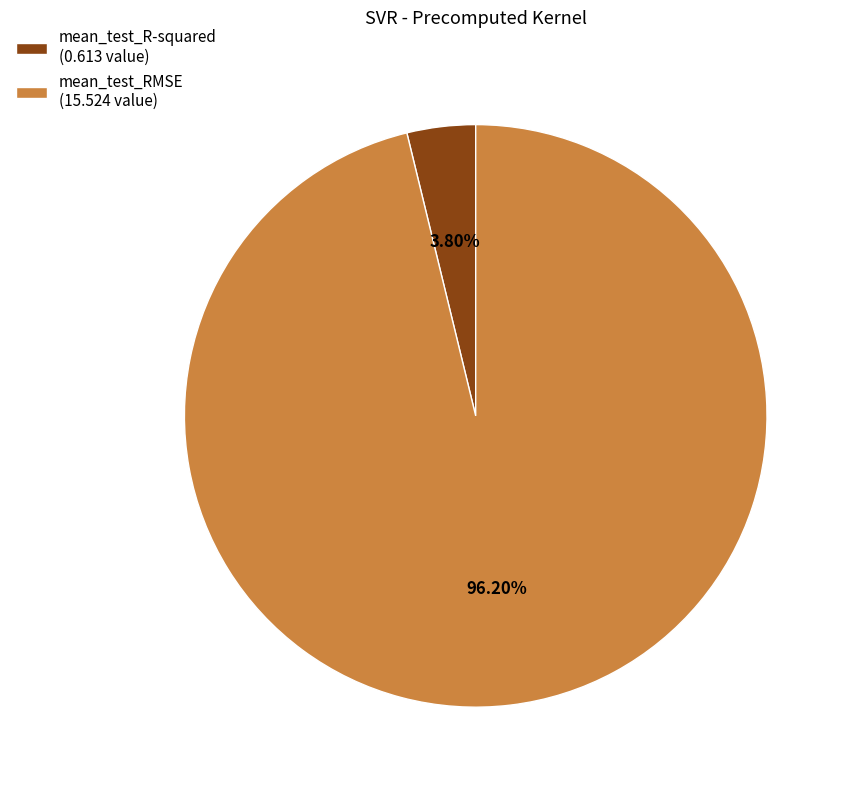

How many segments does this pie chart have?

2